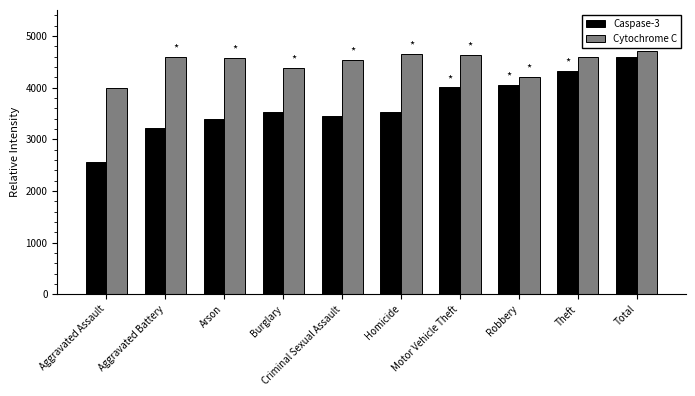

At which label is Caspase-3 closest to 3567?

Homicide